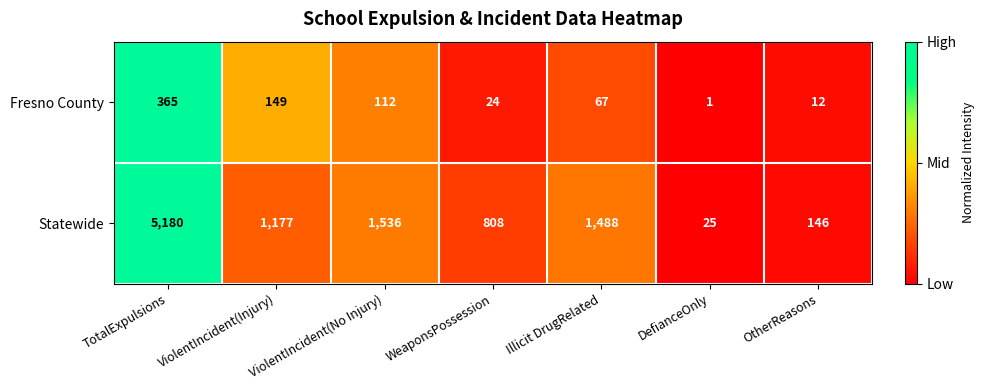

Which series has the largest total across all categories?

Statewide